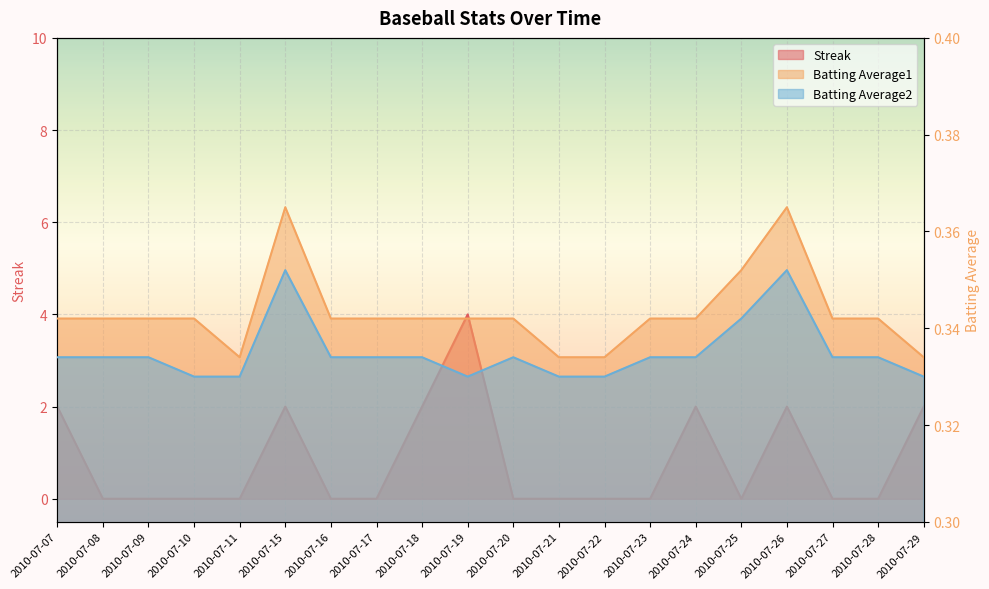

How many values in Streak are above zero?

7